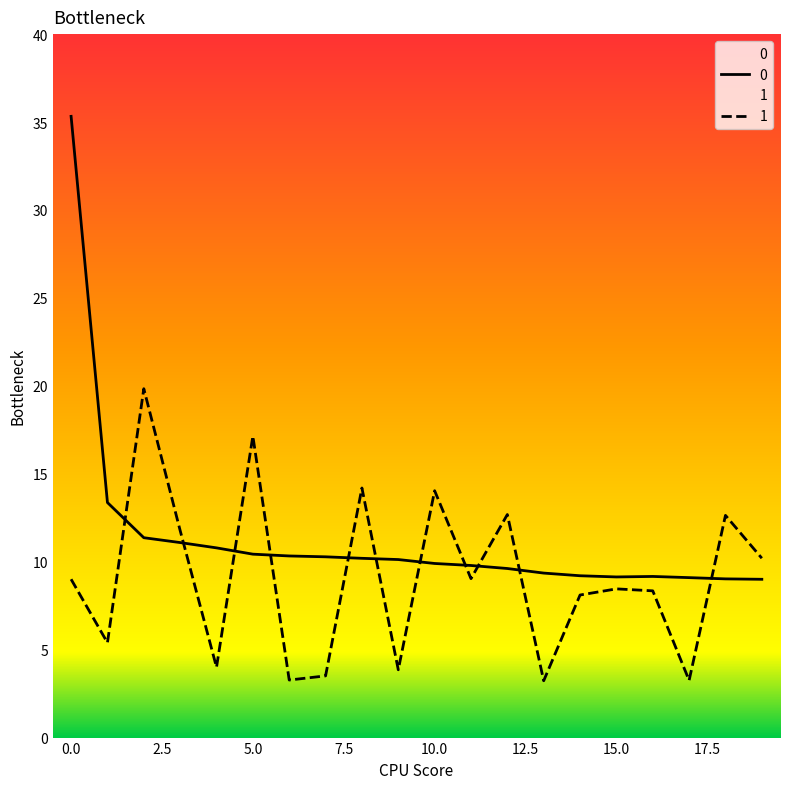

What is the difference between the second highest and second lowest values in the 1 series?

13.9